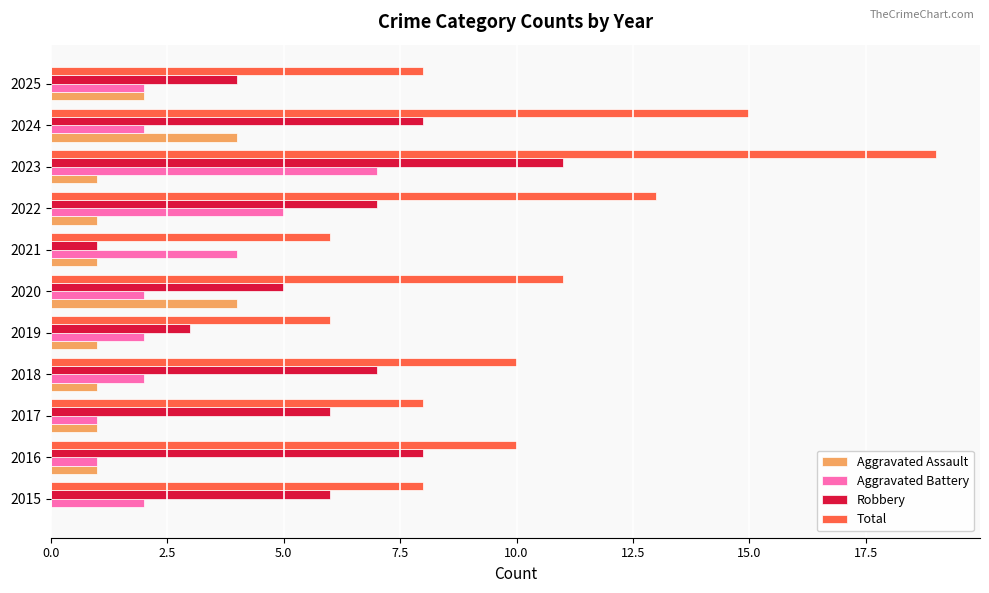

Which series changed the most between 2016 and 2023?

Total